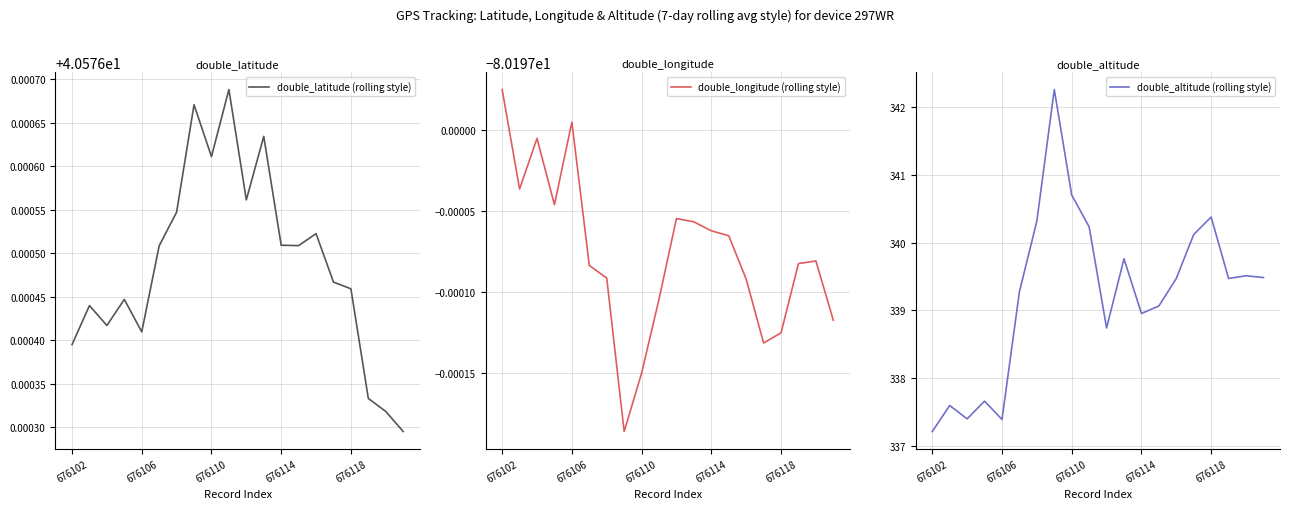

At which label does double_altitude (rolling style) reach its minimum?

676102